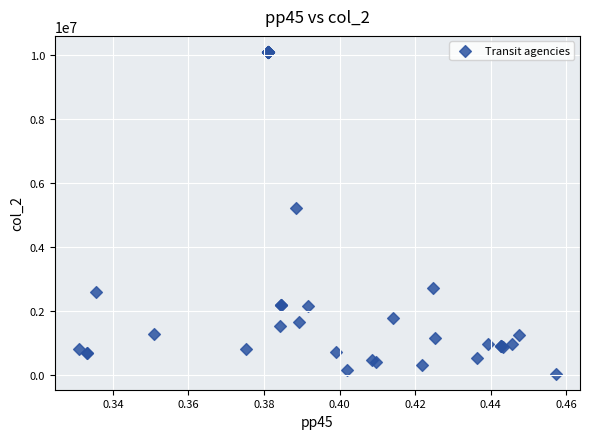

What Y value in the scatter plot is closest to 5063808?

5223719